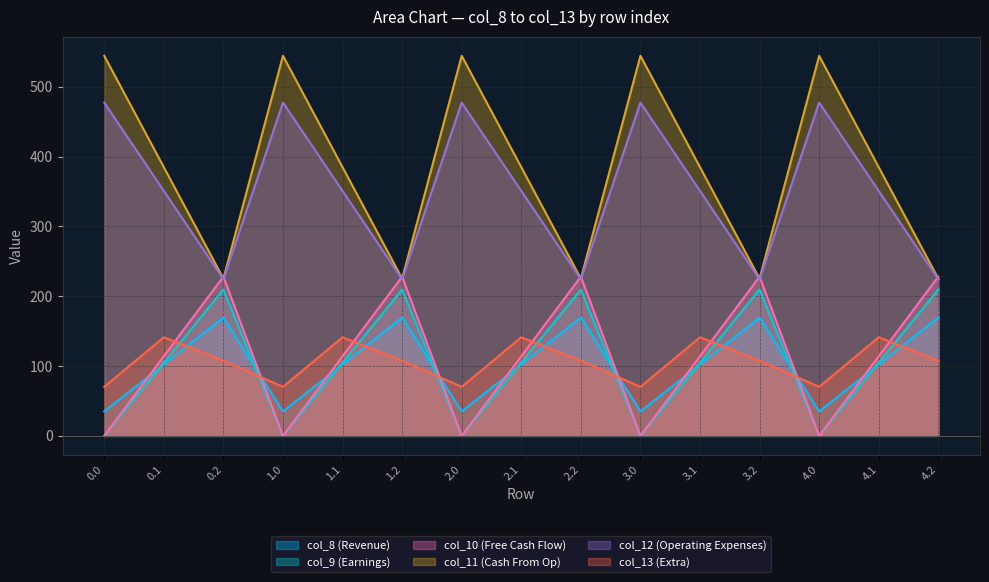

Reading left to right, what are all the values shown in this chart?

col_8: 0.0	114.0	228.0	0.0	114.0	228.0	0.0	114.0	228.0	0.0	114.0	228.0	0.0	114.0	228.0
col_9: 35.0	102.3	169.5	35.0	102.3	169.5	35.0	102.3	169.5	35.0	102.3	169.5	35.0	102.3	169.5
col_10: 0.0	104.8	209.6	0.0	104.8	209.6	0.0	104.8	209.6	0.0	104.8	209.6	0.0	104.8	209.6
col_11: 544.3	384.7	225.2	544.3	384.7	225.2	544.3	384.7	225.2	544.3	384.7	225.2	544.3	384.7	225.2
col_12: 477.2	350.8	224.3	477.2	350.8	224.3	477.2	350.8	224.3	477.2	350.8	224.3	477.2	350.8	224.3
col_13: 70.2	141.2	107.8	70.2	141.2	107.8	70.2	141.2	107.8	70.2	141.2	107.8	70.2	141.2	107.8